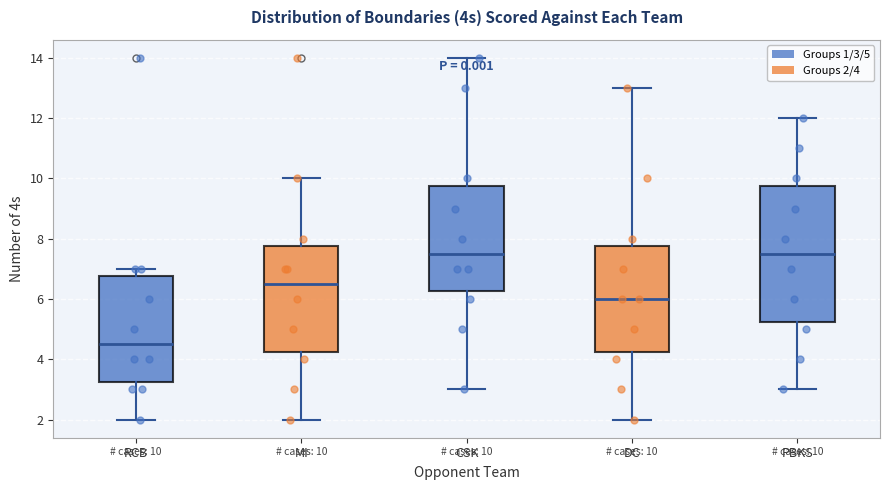

Which box is the tallest, from its lower edge to its upper edge?

PBKS